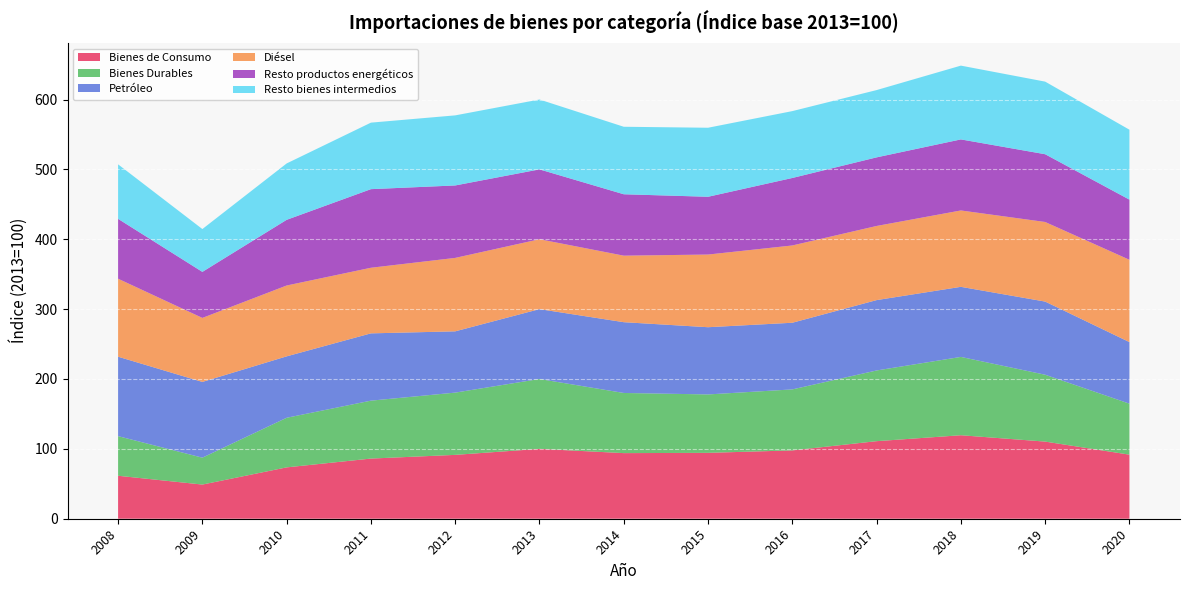

Reading right to left, transcribe all the data shown in this chart.

Bienes de Consumo: 2020=91.7	2019=110.4	2018=119.5	2017=111.0	2016=97.8	2015=94.3	2014=93.9	2013=100.0	2012=91.4	2011=86.1	2010=73.5	2009=48.9	2008=61.5
Bienes Durables: 2020=73.0	2019=95.7	2018=112.1	2017=101.2	2016=87.3	2015=83.6	2014=86.1	2013=100.0	2012=89.1	2011=82.9	2010=71.0	2009=38.5	2008=56.7
Petróleo: 2020=88.1	2019=104.7	2018=100.3	2017=100.7	2016=95.4	2015=96.2	2014=101.3	2013=100.0	2012=87.7	2011=96.3	2010=87.9	2009=108.4	2008=113.7
Diésel: 2020=117.8	2019=113.9	2018=109.3	2017=106.1	2016=110.6	2015=104.0	2014=95.2	2013=100.0	2012=105.1	2011=93.9	2010=101.4	2009=91.6	2008=111.6
Resto productos energéticos: 2020=86.1	2019=97.0	2018=101.7	2017=98.2	2016=96.6	2015=82.7	2014=87.9	2013=100.0	2012=103.7	2011=112.5	2010=94.0	2009=65.9	2008=85.7
Resto bienes intermedios: 2020=100.1	2019=103.9	2018=105.6	2017=96.3	2016=95.7	2015=98.8	2014=96.6	2013=100.0	2012=100.3	2011=95.2	2010=80.7	2009=61.3	2008=78.0